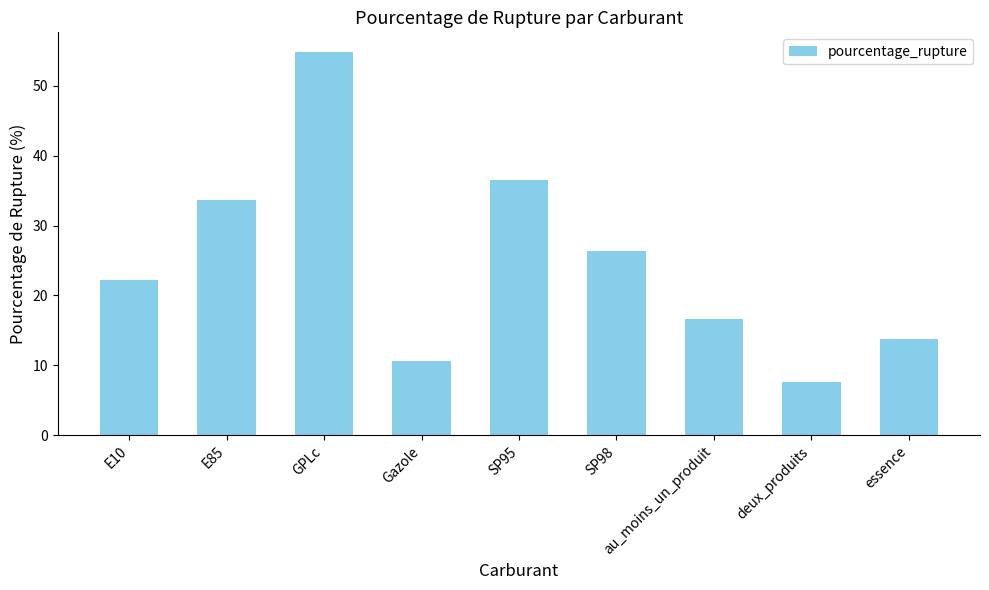

What is the change in value from E85 to deux_produits?

-26.0